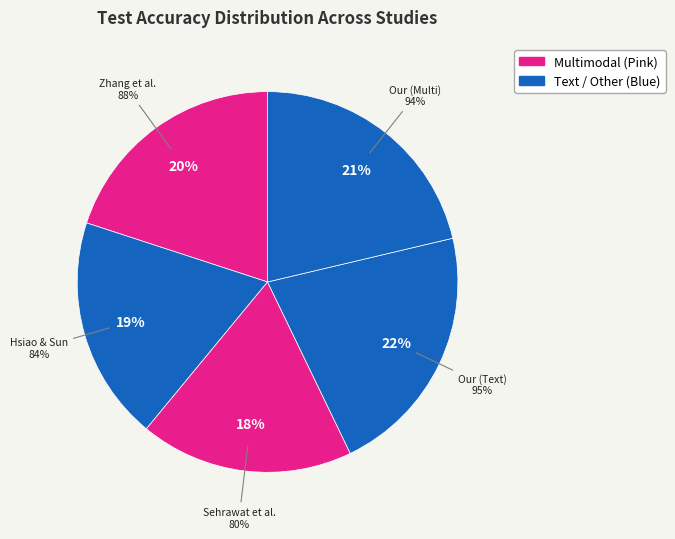

What percentage is the Our Approach (Text) slice, to the nearest percent?

22%